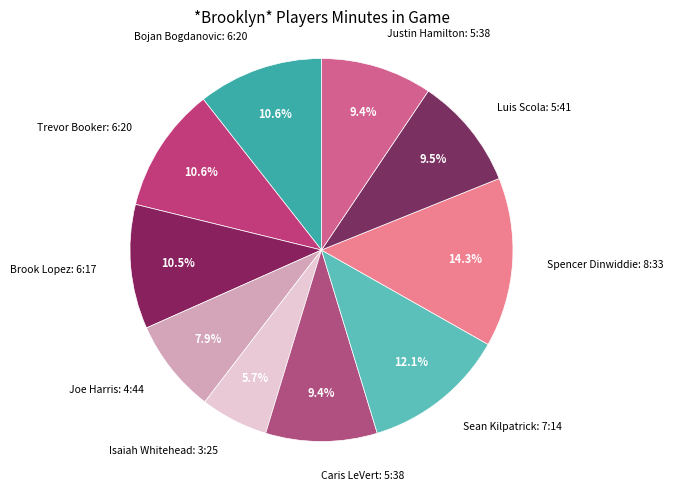

Which slice is the smallest?

Isaiah Whitehead